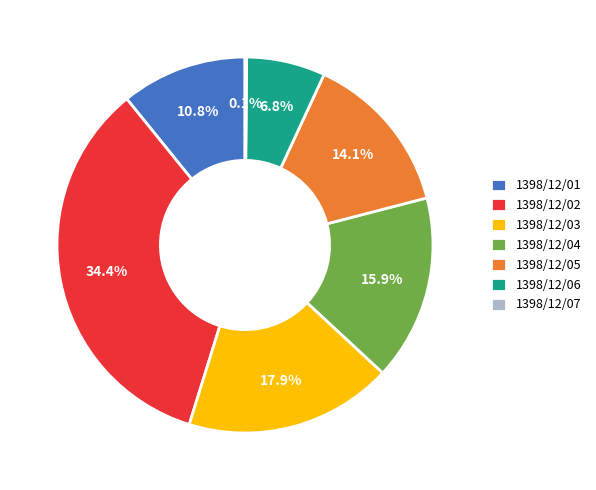

What is the ratio of the value at 1398/12/06 to the value at 1398/12/05?

0.5